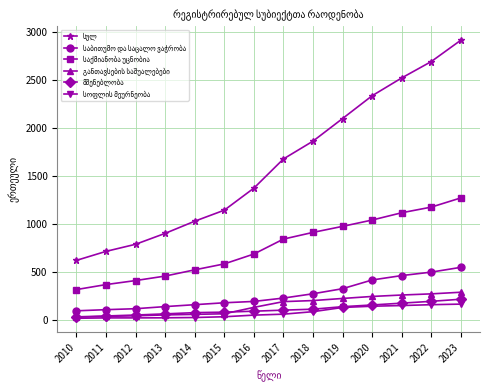

What is the total value across all series at 2018?

3442